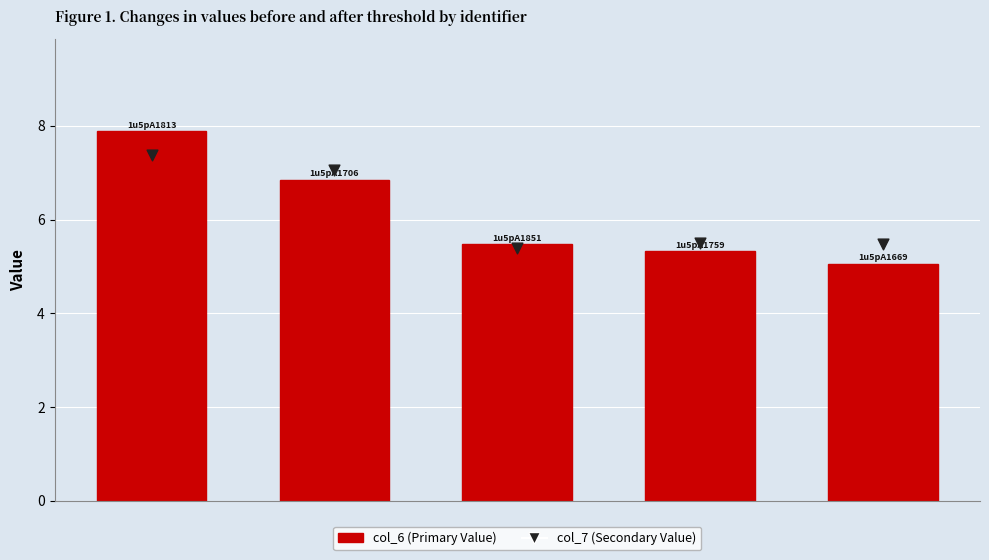

What is the total value across all series at 2?

10.9